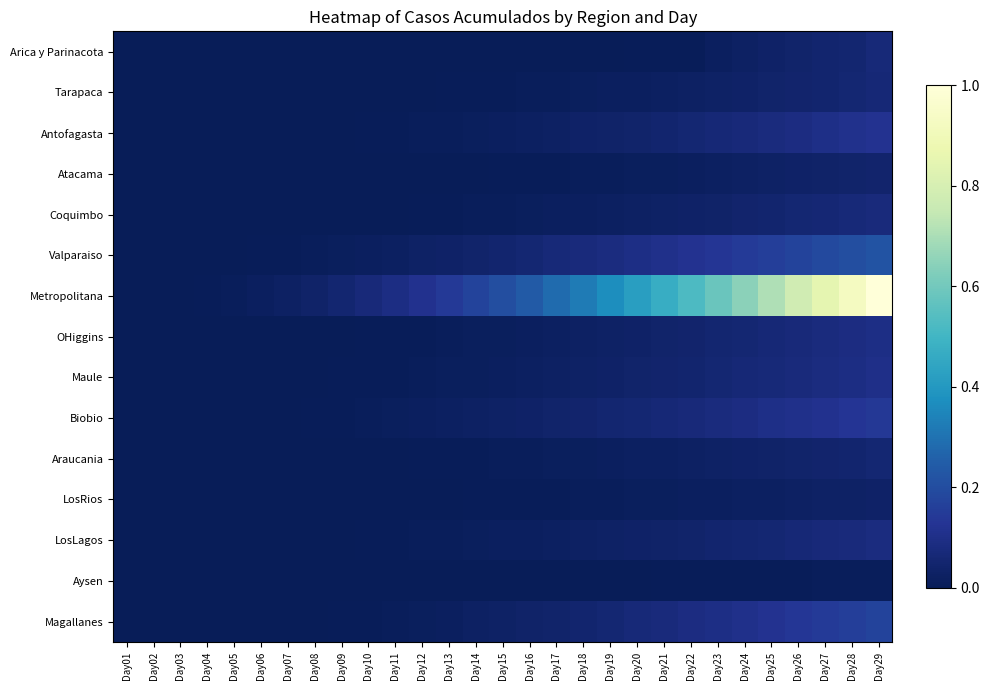

Reading left to right, what are all the values shown in this chart?

Arica y Parinacota: Day01=0.0	Day02=0.0	Day03=0.0	Day04=0.0	Day05=0.0	Day06=0.0	Day07=0.0	Day08=0.0	Day09=0.0	Day10=0.0	Day11=0.0	Day12=0.0	Day13=0.0	Day14=0.0	Day15=0.0	Day16=0.0	Day17=0.0	Day18=0.0	Day19=0.0	Day20=0.0	Day21=0.0	Day22=0.0	Day23=0.0	Day24=0.0	Day25=0.0	Day26=0.0	Day27=0.0	Day28=0.1	Day29=0.1
Tarapaca: Day01=0.0	Day02=0.0	Day03=0.0	Day04=0.0	Day05=0.0	Day06=0.0	Day07=0.0	Day08=0.0	Day09=0.0	Day10=0.0	Day11=0.0	Day12=0.0	Day13=0.0	Day14=0.0	Day15=0.0	Day16=0.0	Day17=0.0	Day18=0.0	Day19=0.0	Day20=0.0	Day21=0.0	Day22=0.0	Day23=0.0	Day24=0.0	Day25=0.0	Day26=0.0	Day27=0.1	Day28=0.1	Day29=0.1
Antofagasta: Day01=0.0	Day02=0.0	Day03=0.0	Day04=0.0	Day05=0.0	Day06=0.0	Day07=0.0	Day08=0.0	Day09=0.0	Day10=0.0	Day11=0.0	Day12=0.0	Day13=0.0	Day14=0.0	Day15=0.0	Day16=0.0	Day17=0.0	Day18=0.0	Day19=0.0	Day20=0.0	Day21=0.0	Day22=0.1	Day23=0.1	Day24=0.1	Day25=0.1	Day26=0.1	Day27=0.1	Day28=0.1	Day29=0.1
Atacama: Day01=0.0	Day02=0.0	Day03=0.0	Day04=0.0	Day05=0.0	Day06=0.0	Day07=0.0	Day08=0.0	Day09=0.0	Day10=0.0	Day11=0.0	Day12=0.0	Day13=0.0	Day14=0.0	Day15=0.0	Day16=0.0	Day17=0.0	Day18=0.0	Day19=0.0	Day20=0.0	Day21=0.0	Day22=0.0	Day23=0.0	Day24=0.0	Day25=0.0	Day26=0.0	Day27=0.0	Day28=0.0	Day29=0.0
Coquimbo: Day01=0.0	Day02=0.0	Day03=0.0	Day04=0.0	Day05=0.0	Day06=0.0	Day07=0.0	Day08=0.0	Day09=0.0	Day10=0.0	Day11=0.0	Day12=0.0	Day13=0.0	Day14=0.0	Day15=0.0	Day16=0.0	Day17=0.0	Day18=0.0	Day19=0.0	Day20=0.0	Day21=0.0	Day22=0.0	Day23=0.0	Day24=0.0	Day25=0.0	Day26=0.1	Day27=0.1	Day28=0.1	Day29=0.1
Valparaiso: Day01=0.0	Day02=0.0	Day03=0.0	Day04=0.0	Day05=0.0	Day06=0.0	Day07=0.0	Day08=0.0	Day09=0.0	Day10=0.0	Day11=0.0	Day12=0.0	Day13=0.0	Day14=0.0	Day15=0.0	Day16=0.1	Day17=0.1	Day18=0.1	Day19=0.1	Day20=0.1	Day21=0.1	Day22=0.1	Day23=0.1	Day24=0.1	Day25=0.2	Day26=0.2	Day27=0.2	Day28=0.2	Day29=0.2
Metropolitana: Day01=0.0	Day02=0.0	Day03=0.0	Day04=0.0	Day05=0.0	Day06=0.0	Day07=0.0	Day08=0.0	Day09=0.1	Day10=0.1	Day11=0.1	Day12=0.1	Day13=0.1	Day14=0.2	Day15=0.2	Day16=0.2	Day17=0.3	Day18=0.3	Day19=0.4	Day20=0.4	Day21=0.5	Day22=0.5	Day23=0.6	Day24=0.6	Day25=0.7	Day26=0.8	Day27=0.8	Day28=0.9	Day29=1.0
OHiggins: Day01=0.0	Day02=0.0	Day03=0.0	Day04=0.0	Day05=0.0	Day06=0.0	Day07=0.0	Day08=0.0	Day09=0.0	Day10=0.0	Day11=0.0	Day12=0.0	Day13=0.0	Day14=0.0	Day15=0.0	Day16=0.0	Day17=0.0	Day18=0.0	Day19=0.0	Day20=0.0	Day21=0.0	Day22=0.0	Day23=0.1	Day24=0.1	Day25=0.1	Day26=0.1	Day27=0.1	Day28=0.1	Day29=0.1
Maule: Day01=0.0	Day02=0.0	Day03=0.0	Day04=0.0	Day05=0.0	Day06=0.0	Day07=0.0	Day08=0.0	Day09=0.0	Day10=0.0	Day11=0.0	Day12=0.0	Day13=0.0	Day14=0.0	Day15=0.0	Day16=0.0	Day17=0.0	Day18=0.0	Day19=0.0	Day20=0.0	Day21=0.0	Day22=0.1	Day23=0.1	Day24=0.1	Day25=0.1	Day26=0.1	Day27=0.1	Day28=0.1	Day29=0.1
Biobio: Day01=0.0	Day02=0.0	Day03=0.0	Day04=0.0	Day05=0.0	Day06=0.0	Day07=0.0	Day08=0.0	Day09=0.0	Day10=0.0	Day11=0.0	Day12=0.0	Day13=0.0	Day14=0.0	Day15=0.0	Day16=0.0	Day17=0.0	Day18=0.0	Day19=0.1	Day20=0.1	Day21=0.1	Day22=0.1	Day23=0.1	Day24=0.1	Day25=0.1	Day26=0.1	Day27=0.1	Day28=0.1	Day29=0.1
Araucania: Day01=0.0	Day02=0.0	Day03=0.0	Day04=0.0	Day05=0.0	Day06=0.0	Day07=0.0	Day08=0.0	Day09=0.0	Day10=0.0	Day11=0.0	Day12=0.0	Day13=0.0	Day14=0.0	Day15=0.0	Day16=0.0	Day17=0.0	Day18=0.0	Day19=0.0	Day20=0.0	Day21=0.0	Day22=0.0	Day23=0.0	Day24=0.0	Day25=0.0	Day26=0.0	Day27=0.0	Day28=0.1	Day29=0.1
LosRios: Day01=0.0	Day02=0.0	Day03=0.0	Day04=0.0	Day05=0.0	Day06=0.0	Day07=0.0	Day08=0.0	Day09=0.0	Day10=0.0	Day11=0.0	Day12=0.0	Day13=0.0	Day14=0.0	Day15=0.0	Day16=0.0	Day17=0.0	Day18=0.0	Day19=0.0	Day20=0.0	Day21=0.0	Day22=0.0	Day23=0.0	Day24=0.0	Day25=0.0	Day26=0.0	Day27=0.0	Day28=0.0	Day29=0.0
LosLagos: Day01=0.0	Day02=0.0	Day03=0.0	Day04=0.0	Day05=0.0	Day06=0.0	Day07=0.0	Day08=0.0	Day09=0.0	Day10=0.0	Day11=0.0	Day12=0.0	Day13=0.0	Day14=0.0	Day15=0.0	Day16=0.0	Day17=0.0	Day18=0.0	Day19=0.0	Day20=0.0	Day21=0.0	Day22=0.0	Day23=0.0	Day24=0.1	Day25=0.1	Day26=0.1	Day27=0.1	Day28=0.1	Day29=0.1
Aysen: Day01=0.0	Day02=0.0	Day03=0.0	Day04=0.0	Day05=0.0	Day06=0.0	Day07=0.0	Day08=0.0	Day09=0.0	Day10=0.0	Day11=0.0	Day12=0.0	Day13=0.0	Day14=0.0	Day15=0.0	Day16=0.0	Day17=0.0	Day18=0.0	Day19=0.0	Day20=0.0	Day21=0.0	Day22=0.0	Day23=0.0	Day24=0.0	Day25=0.0	Day26=0.0	Day27=0.0	Day28=0.0	Day29=0.0
Magallanes: Day01=0.0	Day02=0.0	Day03=0.0	Day04=0.0	Day05=0.0	Day06=0.0	Day07=0.0	Day08=0.0	Day09=0.0	Day10=0.0	Day11=0.0	Day12=0.0	Day13=0.0	Day14=0.0	Day15=0.0	Day16=0.0	Day17=0.0	Day18=0.1	Day19=0.1	Day20=0.1	Day21=0.1	Day22=0.1	Day23=0.1	Day24=0.1	Day25=0.1	Day26=0.1	Day27=0.1	Day28=0.2	Day29=0.2